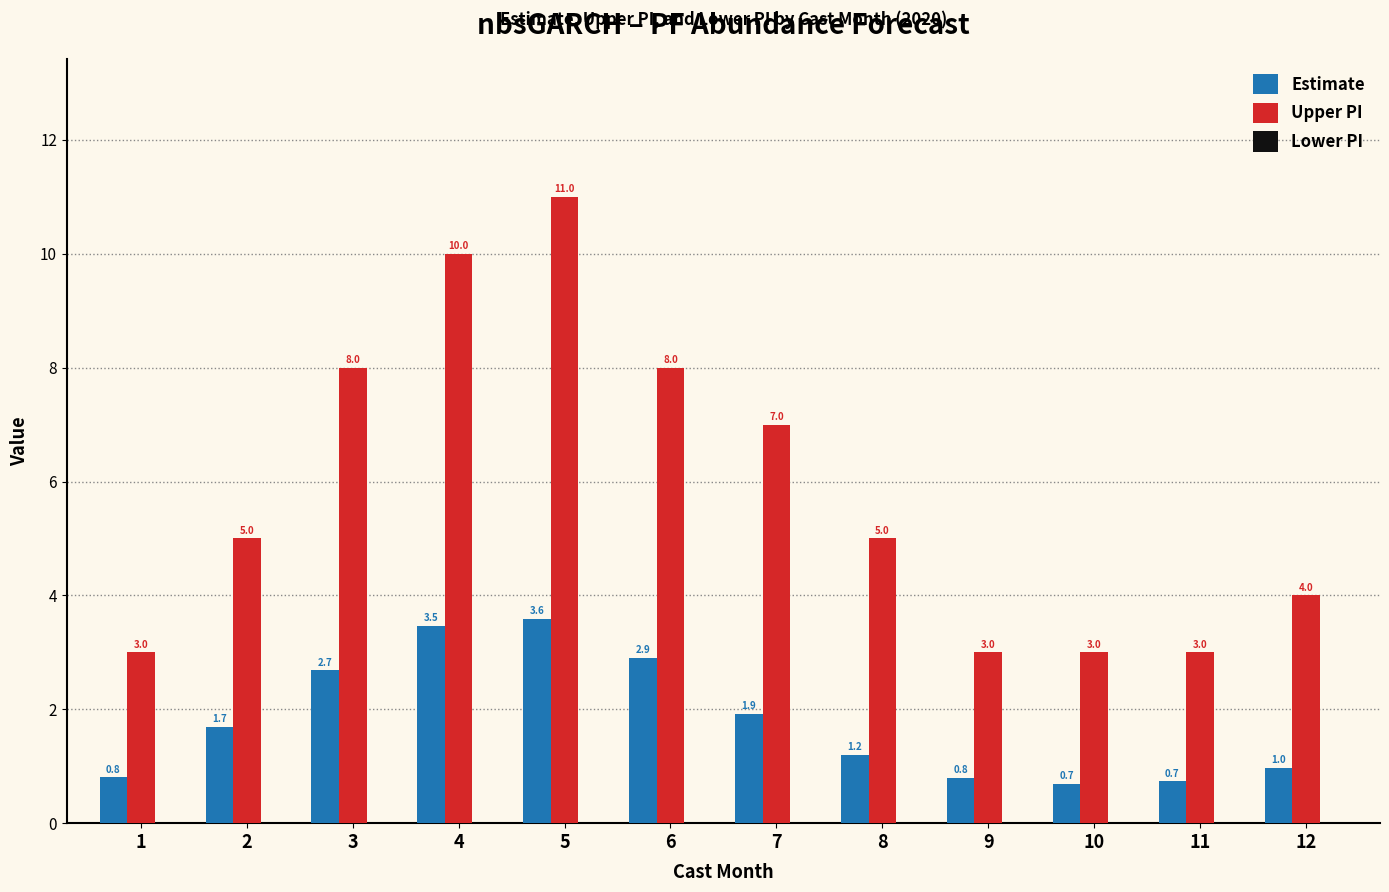

Which series has the largest total across all categories?

Upper PI